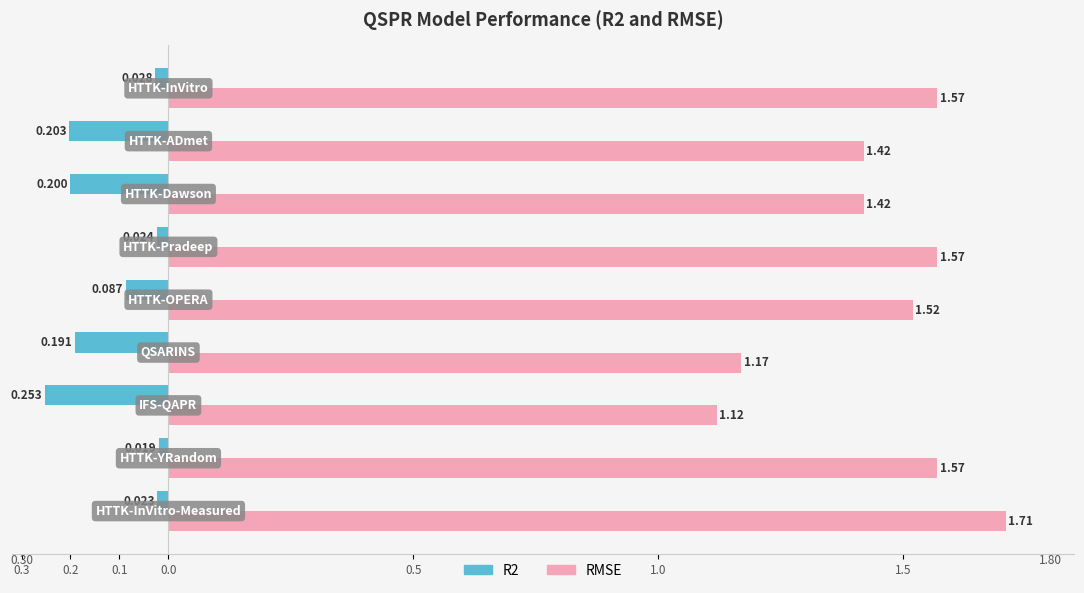

What is the maximum value for R2?

0.3